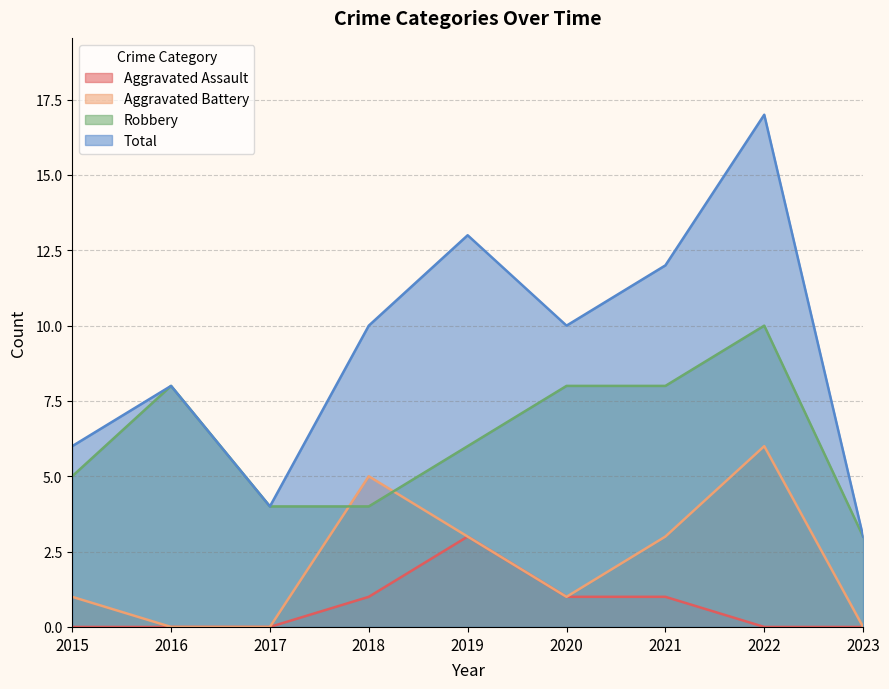

Reading right to left, extract all data points from this chart.

Aggravated Assault: 2023=0	2022=0	2021=1	2020=1	2019=3	2018=1	2017=0	2016=0	2015=0
Aggravated Battery: 2023=0	2022=6	2021=3	2020=1	2019=3	2018=5	2017=0	2016=0	2015=1
Robbery: 2023=3	2022=10	2021=8	2020=8	2019=6	2018=4	2017=4	2016=8	2015=5
Total: 2023=3	2022=17	2021=12	2020=10	2019=13	2018=10	2017=4	2016=8	2015=6